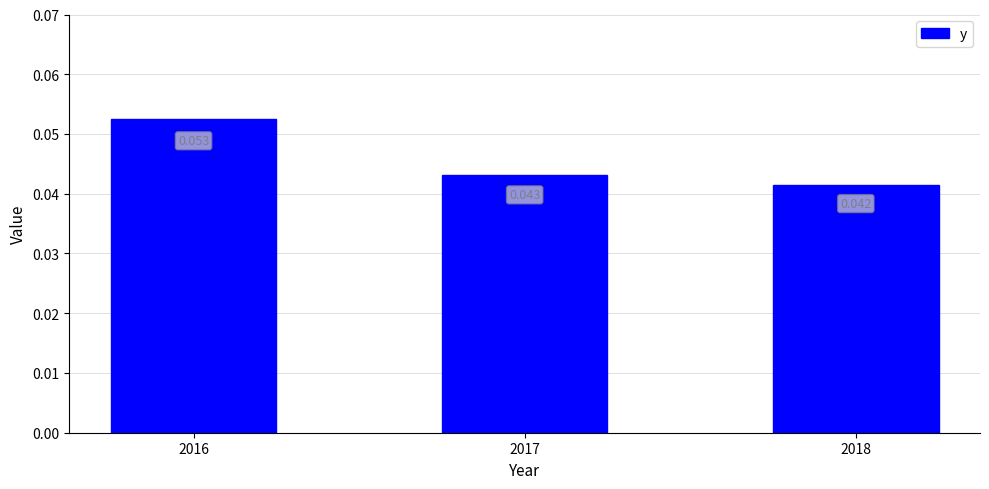

The chart shows a value of 0.0 at 2018. True or false?

False